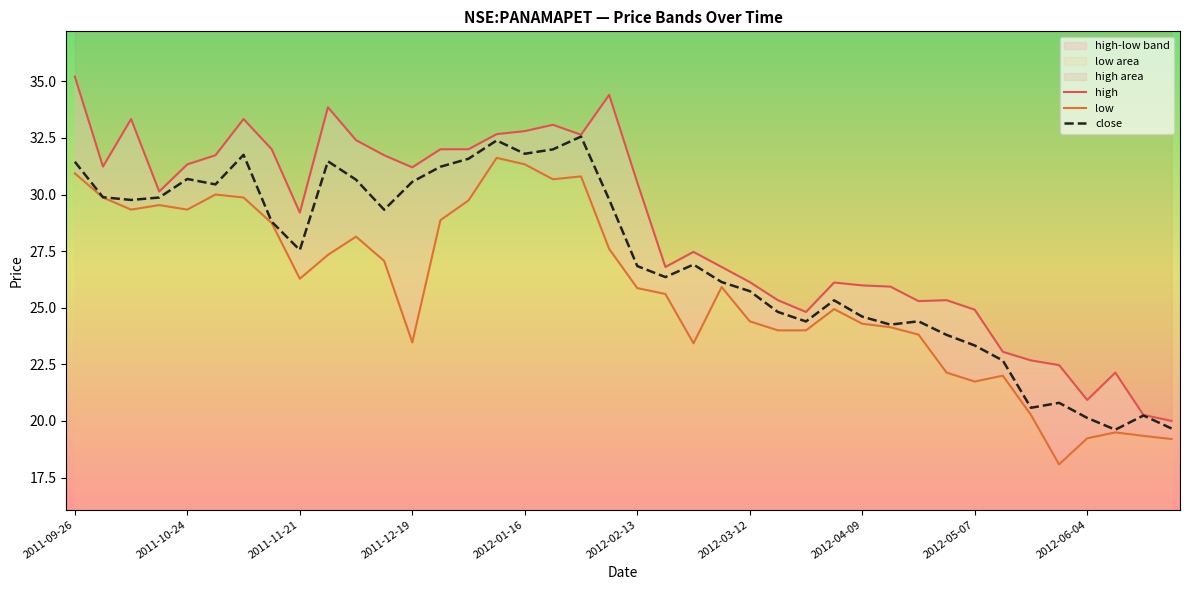

Does the chart display data point markers on the line(s)?

No